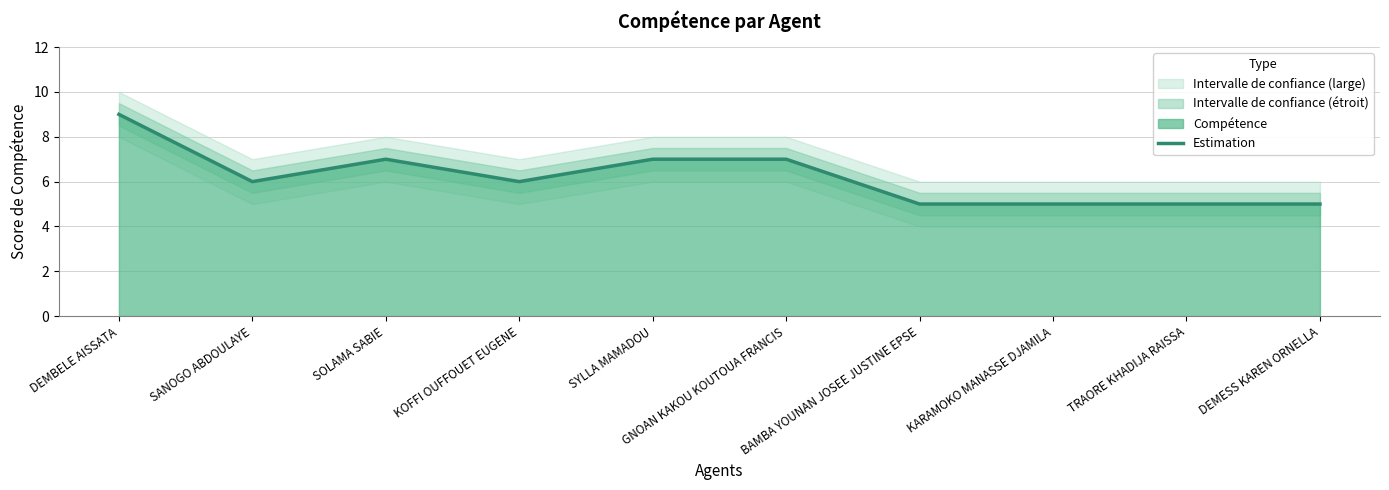

How many points are lower than both their immediate neighbors (excluding endpoints)?

2